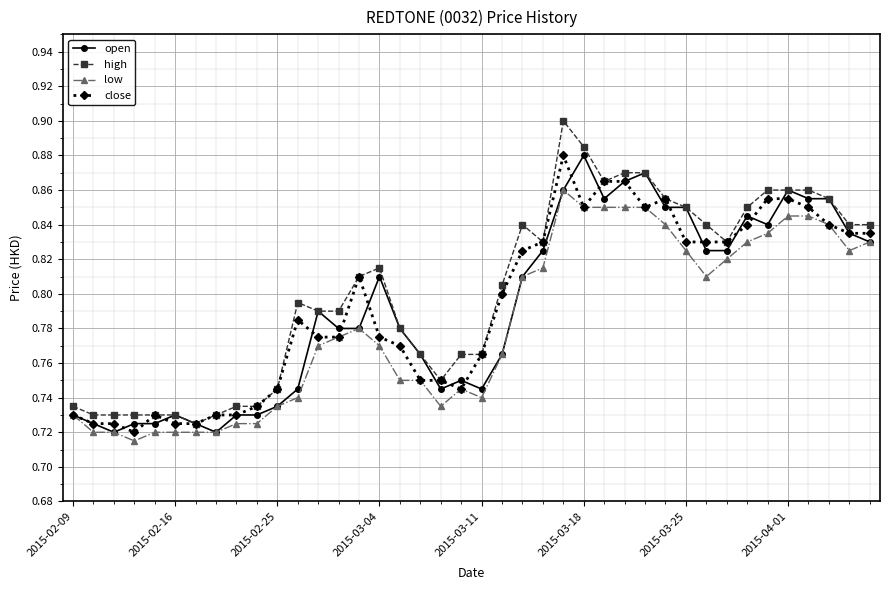

At how many categories does at least one series exceed 0?

40